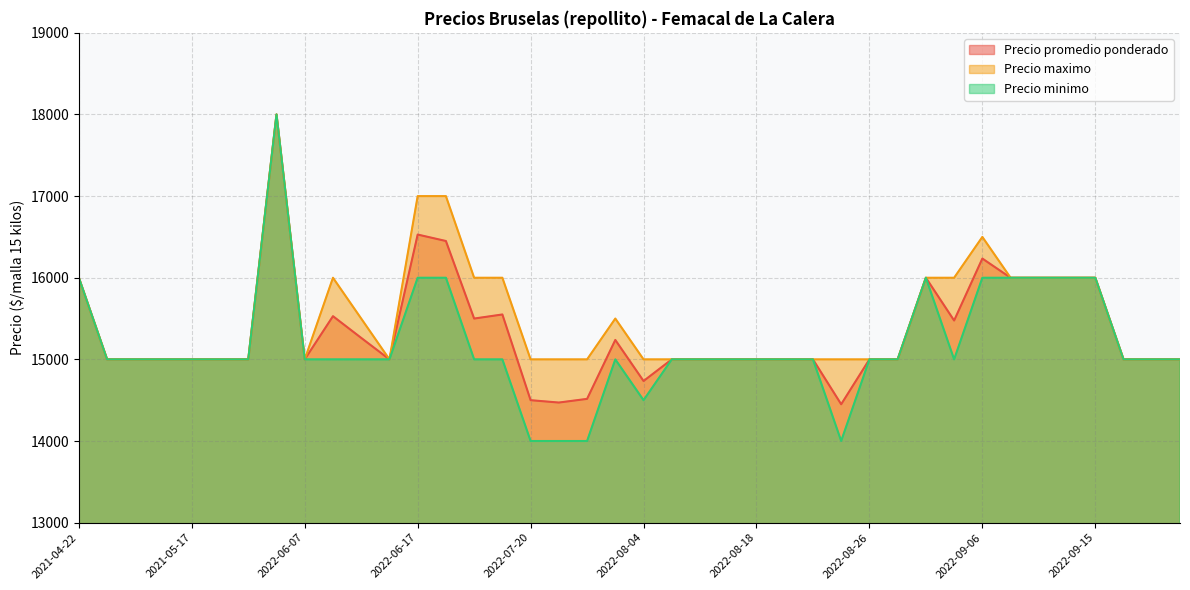

How many lines are shown in the chart?

3